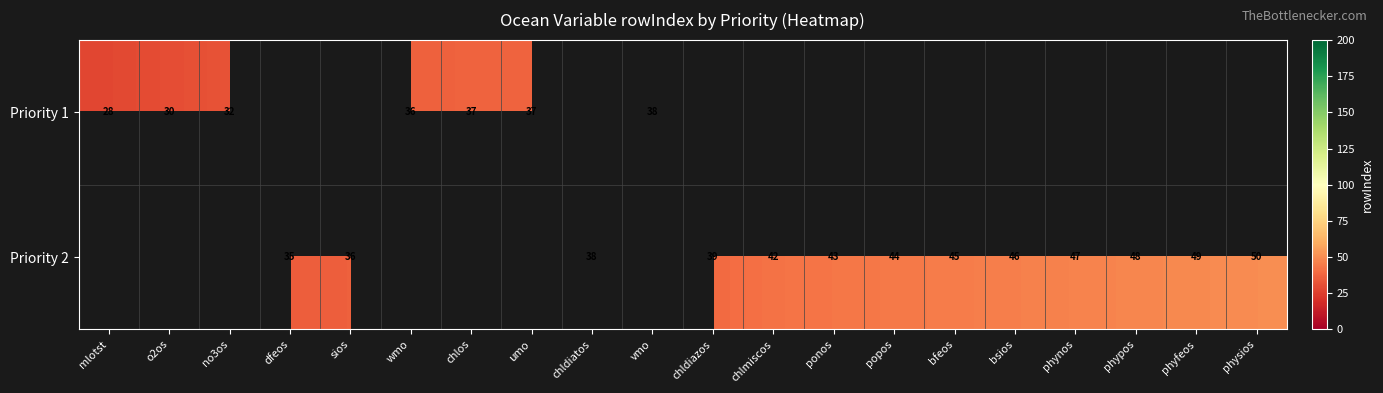

Is the value of Priority 2 at physios greater than the value of Priority 1 at umo?

Yes